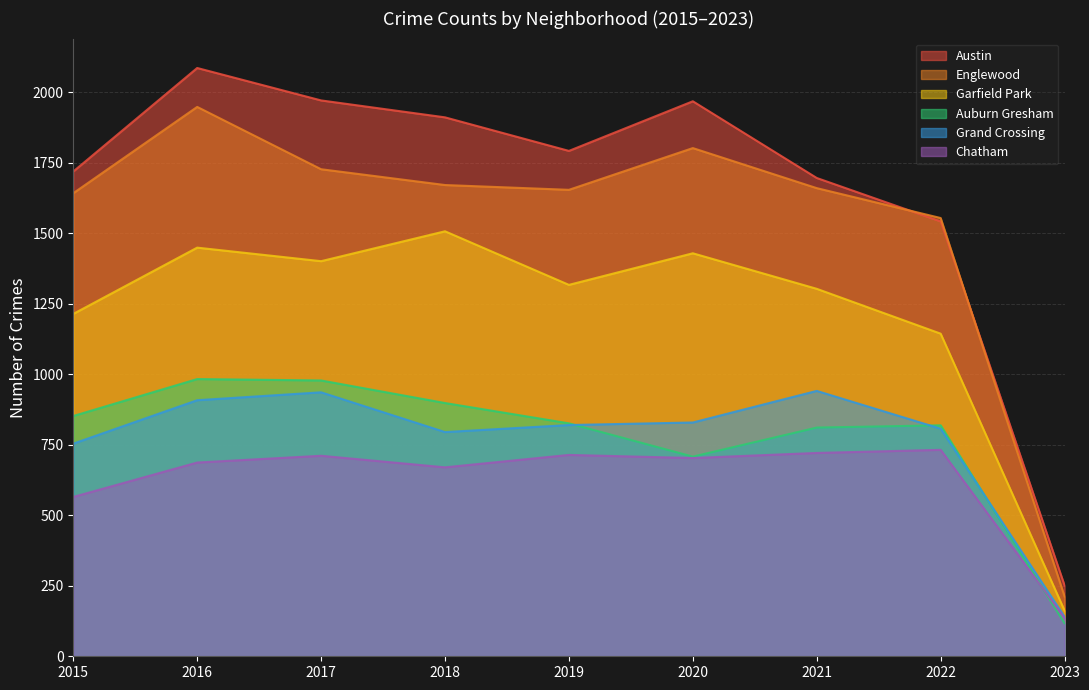

Is it true that Chatham equals 1048 at 2019?

False